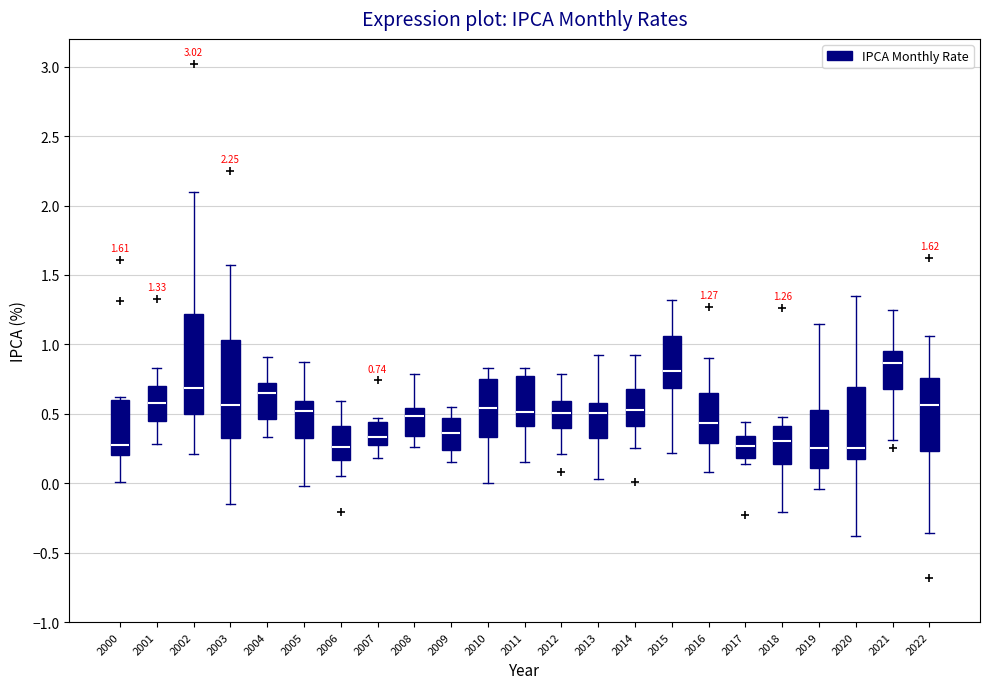

Which box has the highest median line?

2021